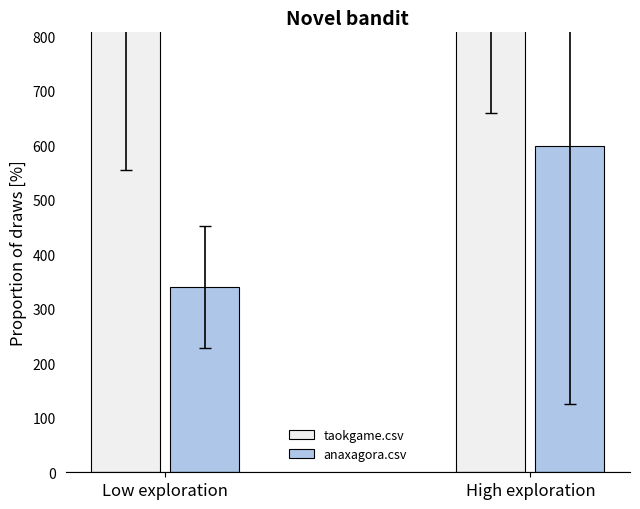

What is the difference between the maximum and minimum values in the taokgame.csv series?

2841.0